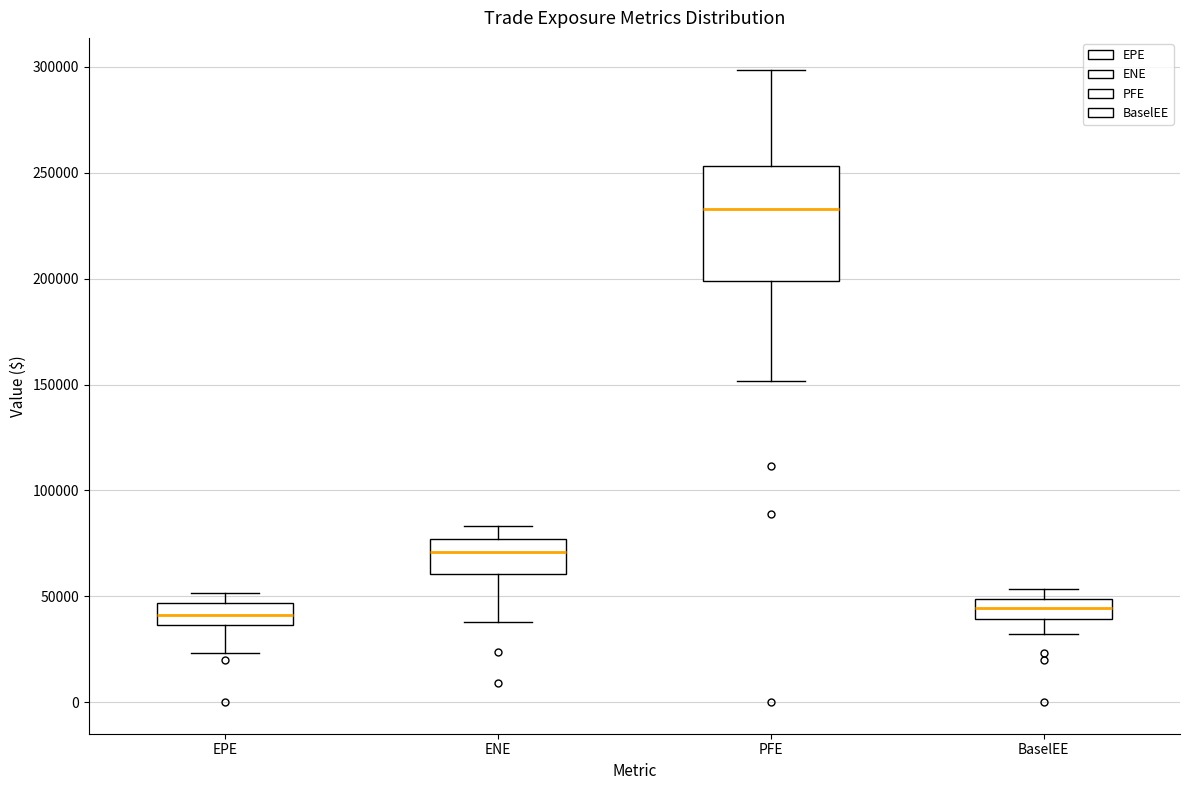

Where does the median line of the box for PFE sit on the y-axis? The values are not printed on the chart, so give them approximately, as read against the axis.

235000